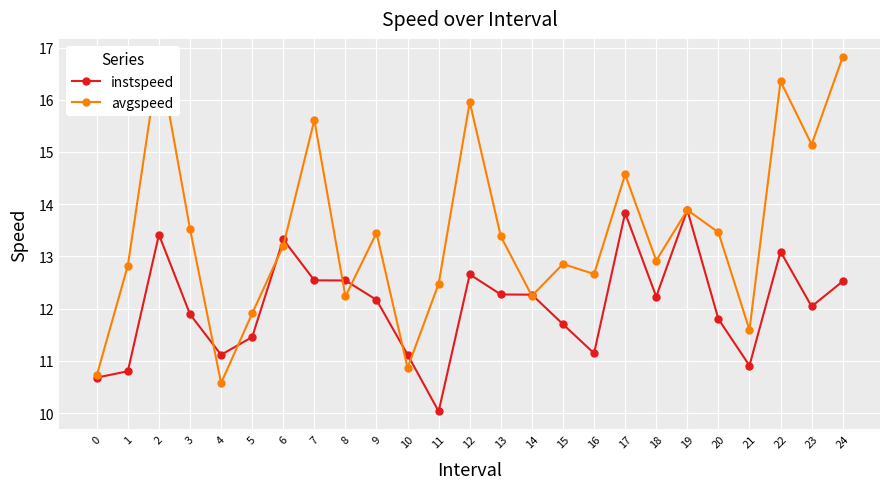

Between which two adjacent categories do instspeed and avgspeed first intersect?

3 and 4